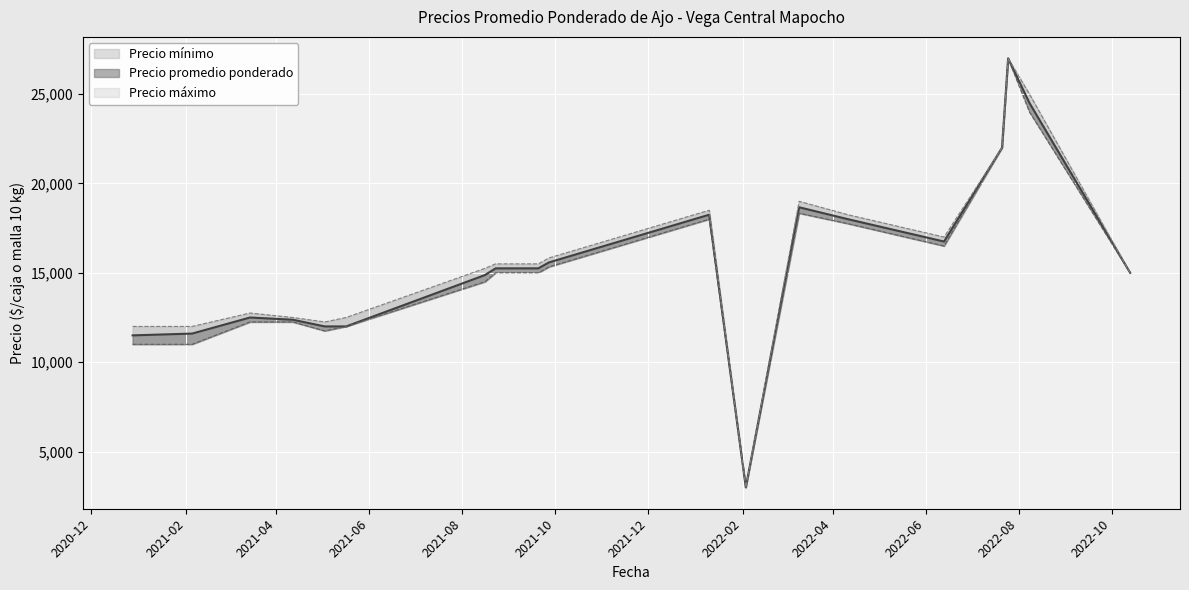

What is the difference between the highest and lowest values at 2022-01-10?

500